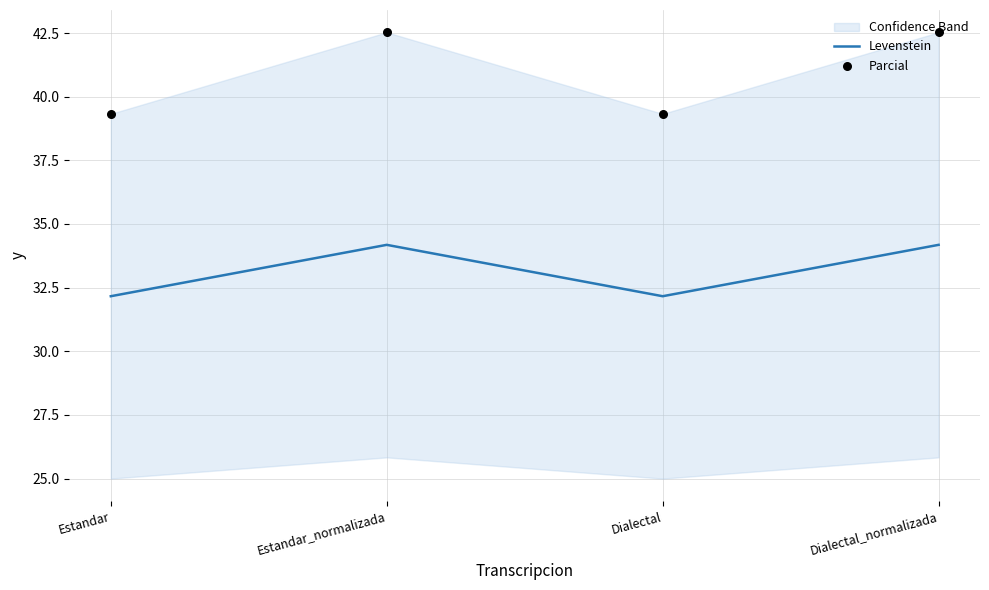

At how many categories does at least one series exceed 40?

2